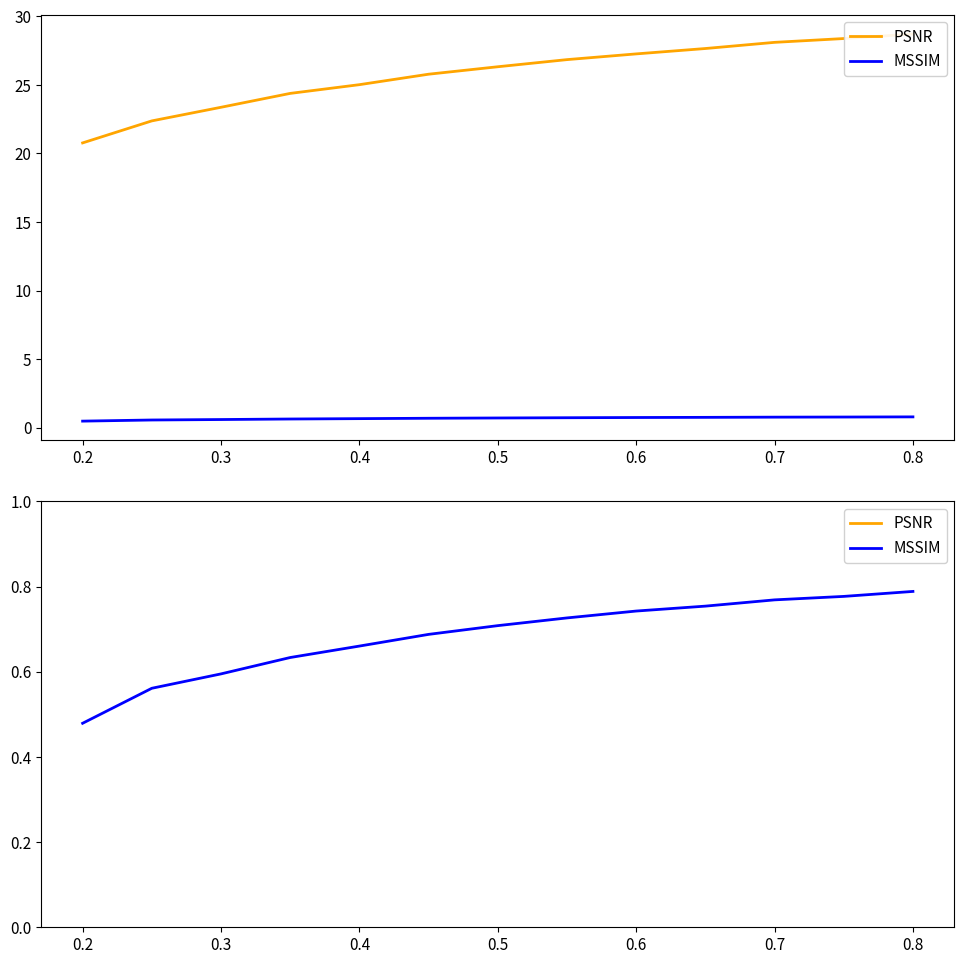

How many lines are shown in the chart?

2